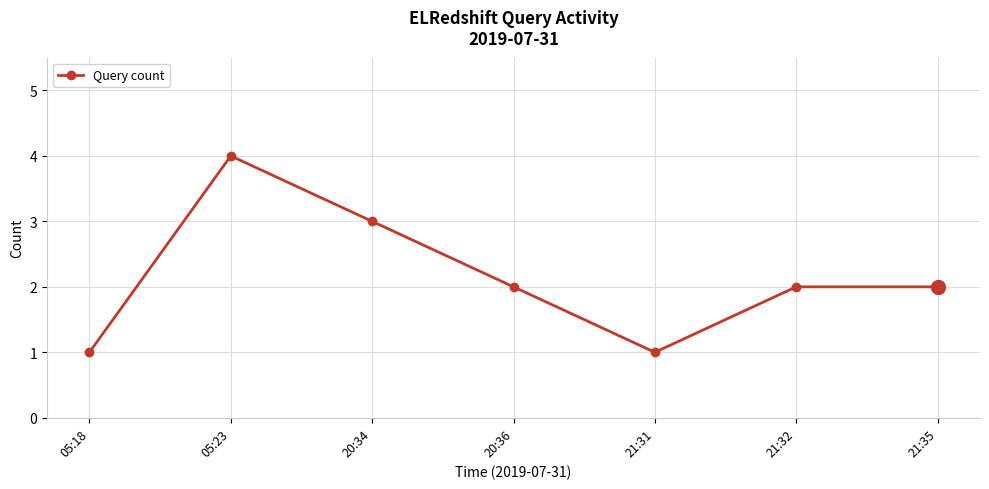

What is the label of the 7th point from the left?

21:35